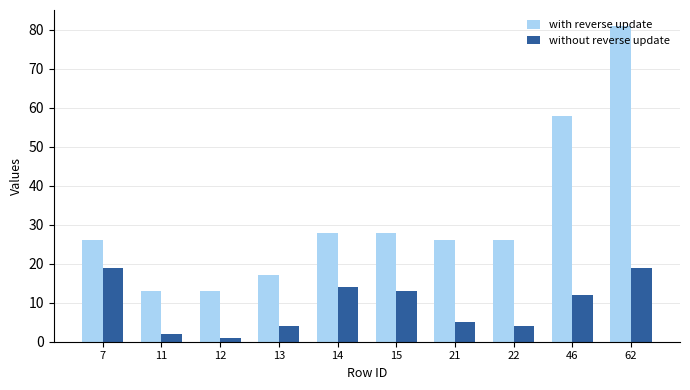

Which series changed the most between 11 and 15?

with reverse update